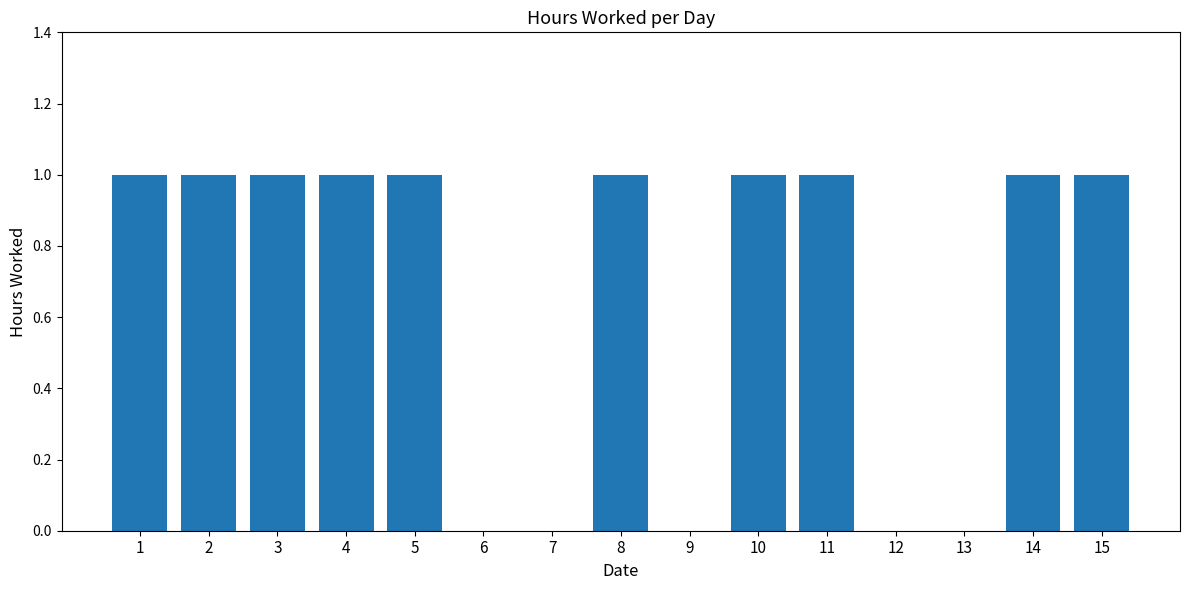

What is the maximum value shown in the chart?

1